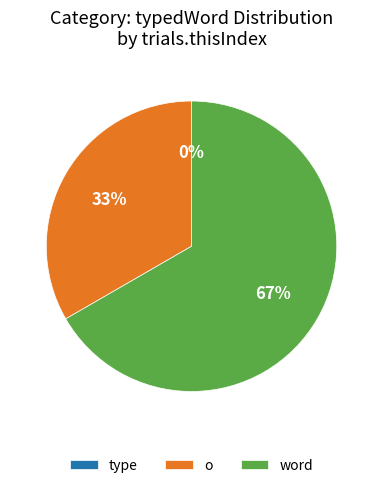

What is the change in value from type to word?

+2